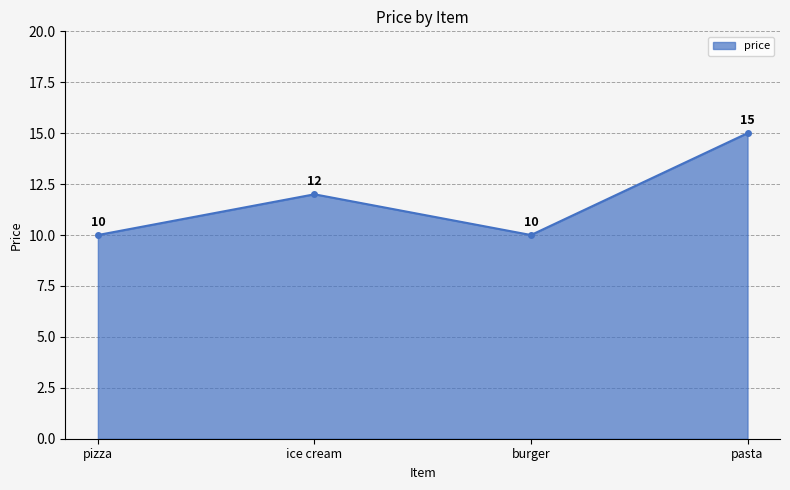

What is the ratio of the value at pizza to the value at ice cream?

0.8